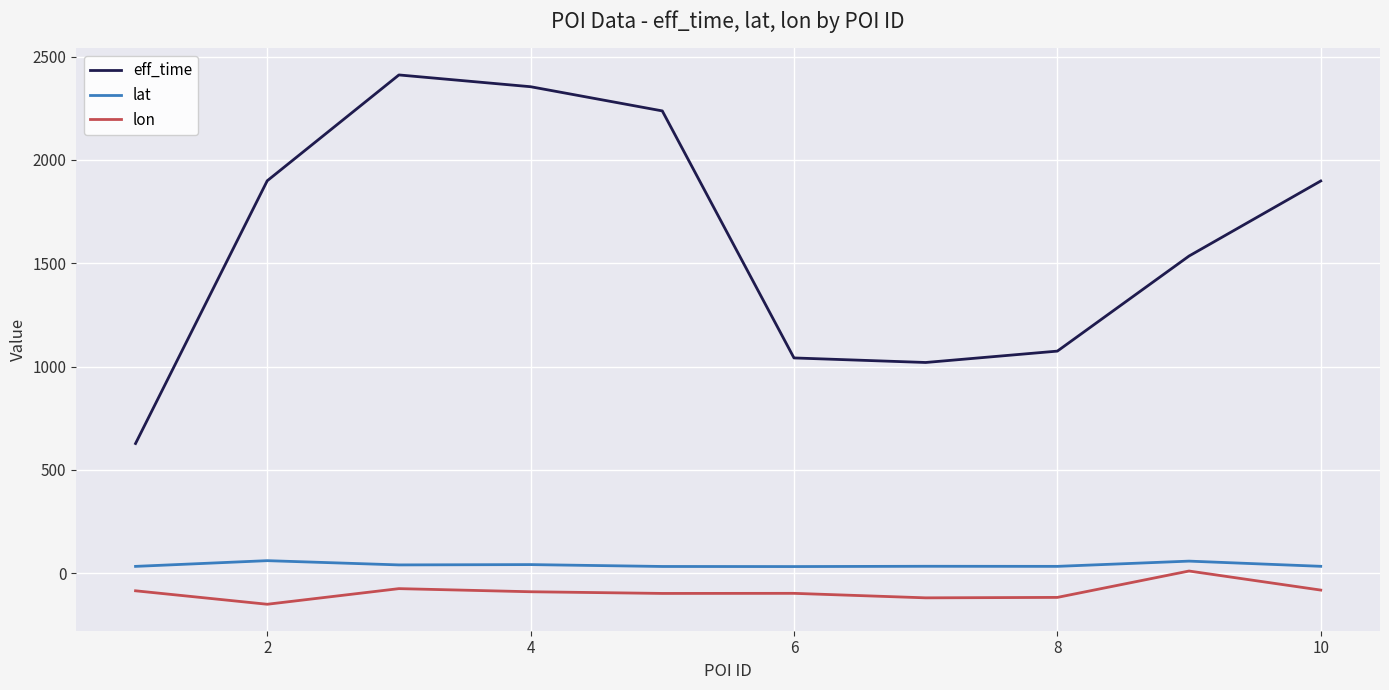

Which series has the widest spread of values?

eff_time